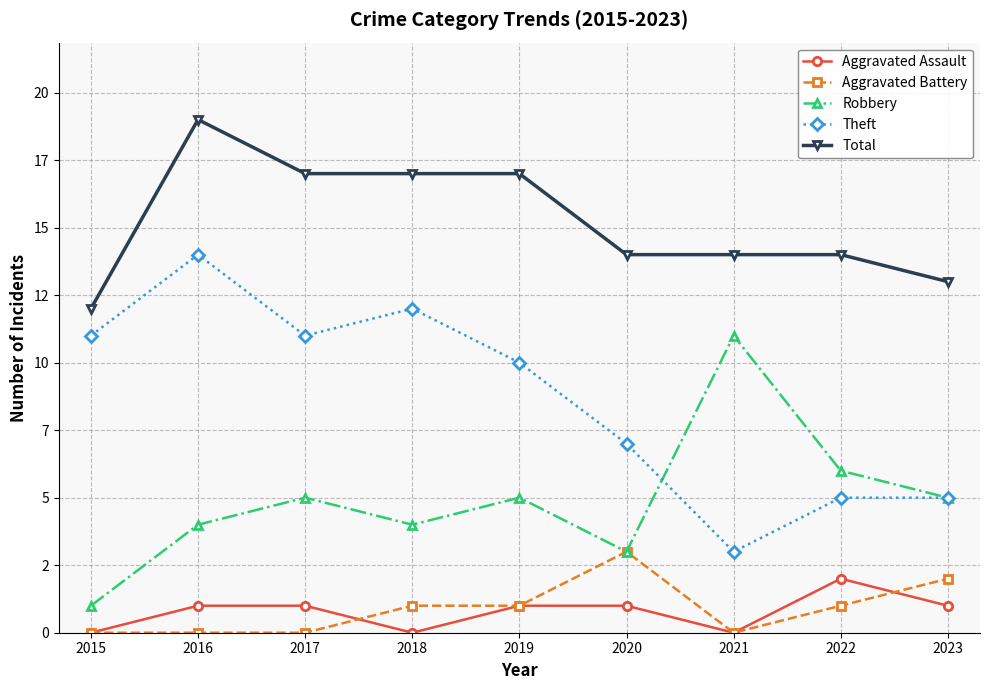

Is this an area chart (filled region under the line)?

No